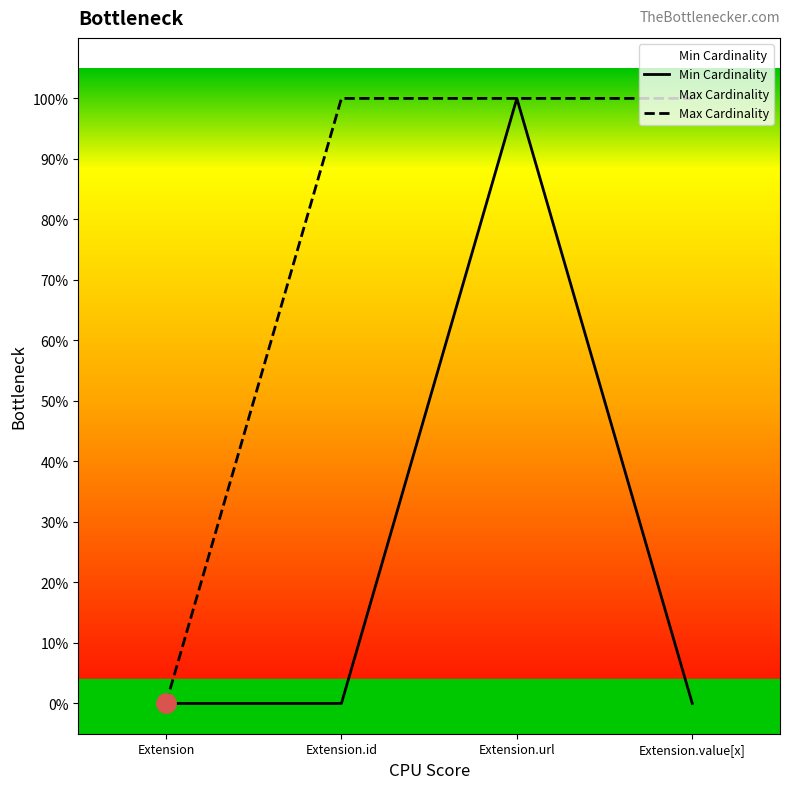

Where is the first local maximum for Min Cardinality?

Extension.url